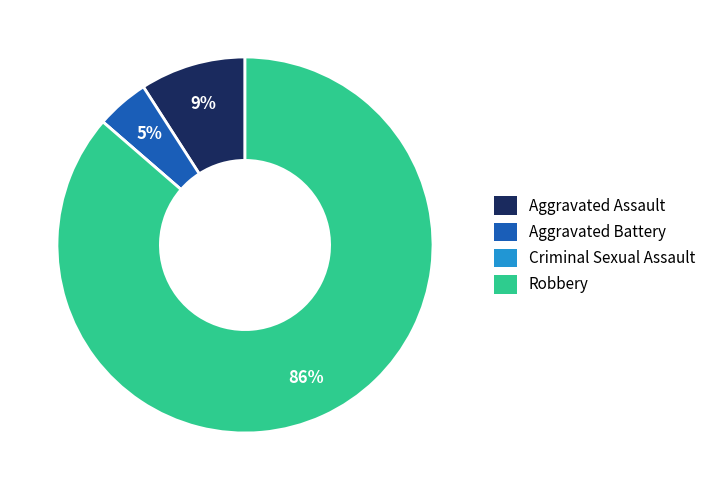

To the nearest percent, what portion does Robbery represent?

86%